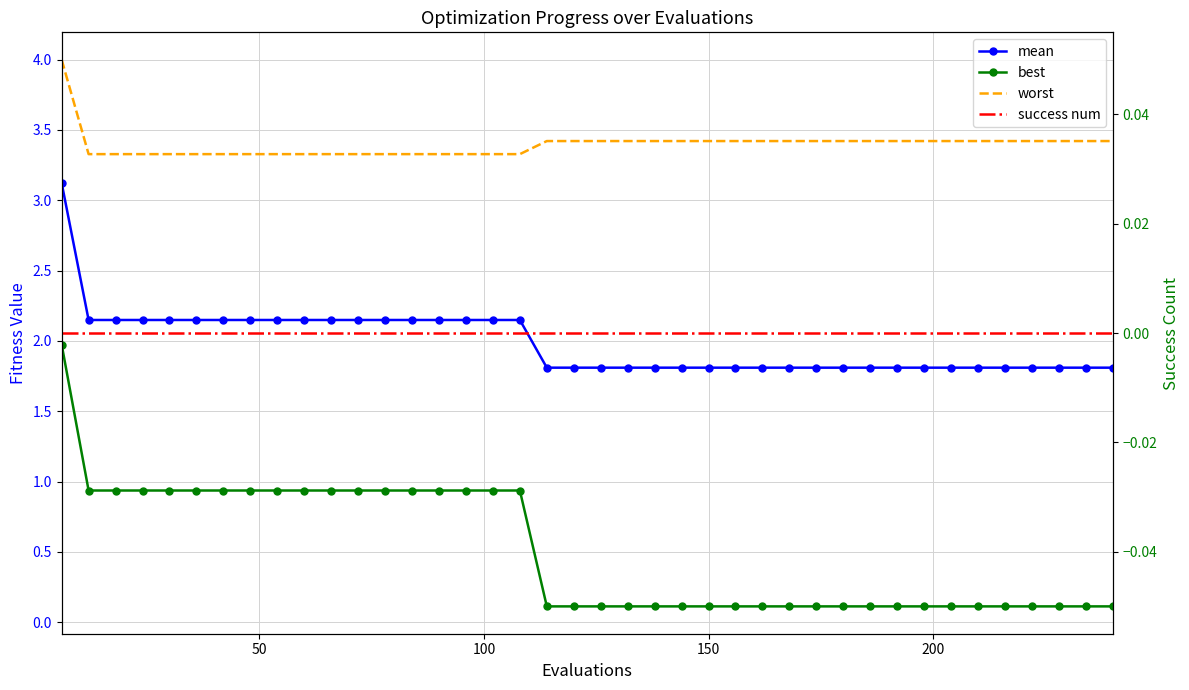

What is the label of the 8th point from the left?

7